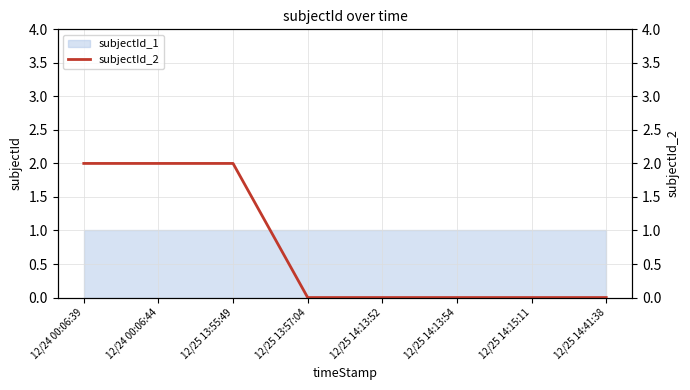

What is the average value?

1